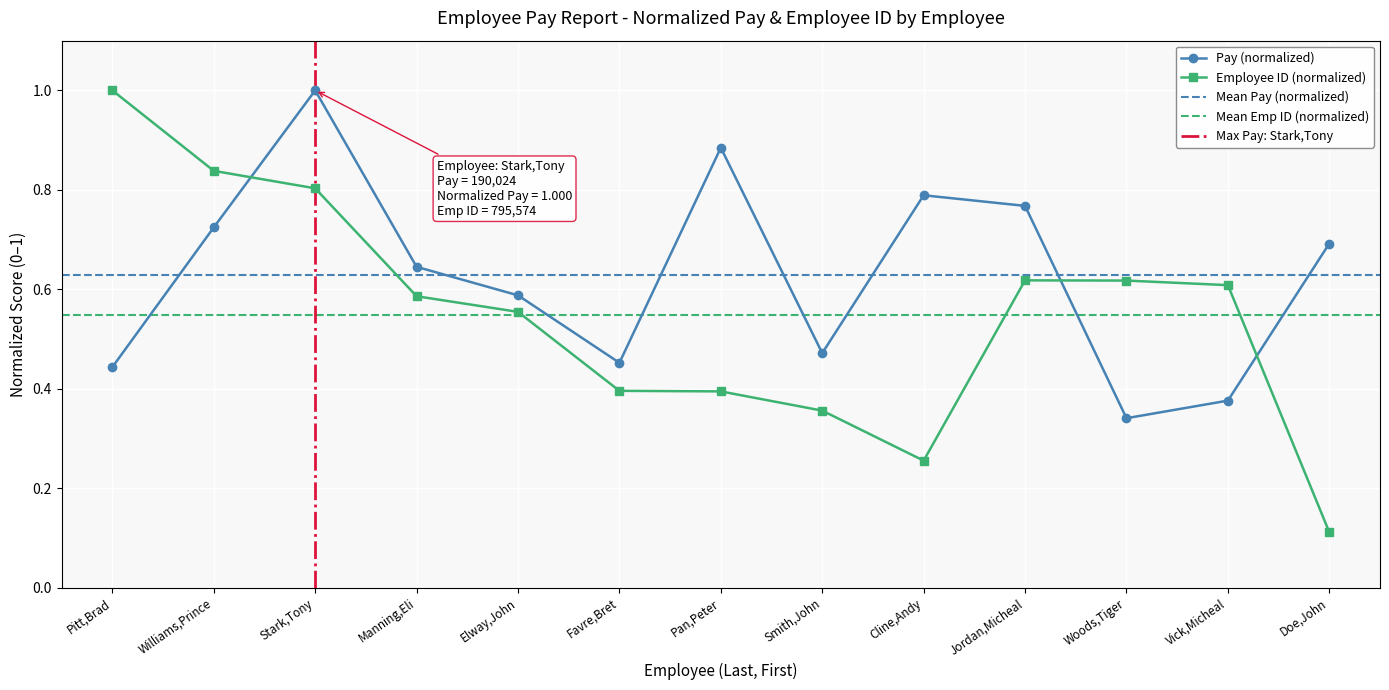

What is the approximate value of Employee ID (Pay Report) at Smith,John?

0.4